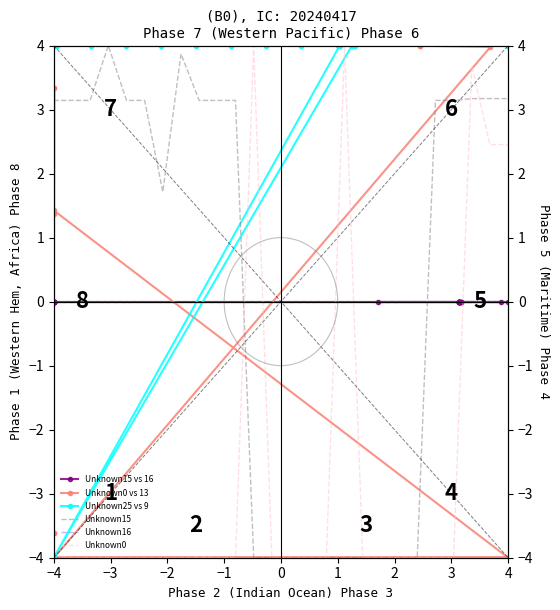

Which series ends up on top after the final intersection of Unknown15 and Unknown25 vs 9?

Unknown25 vs 9